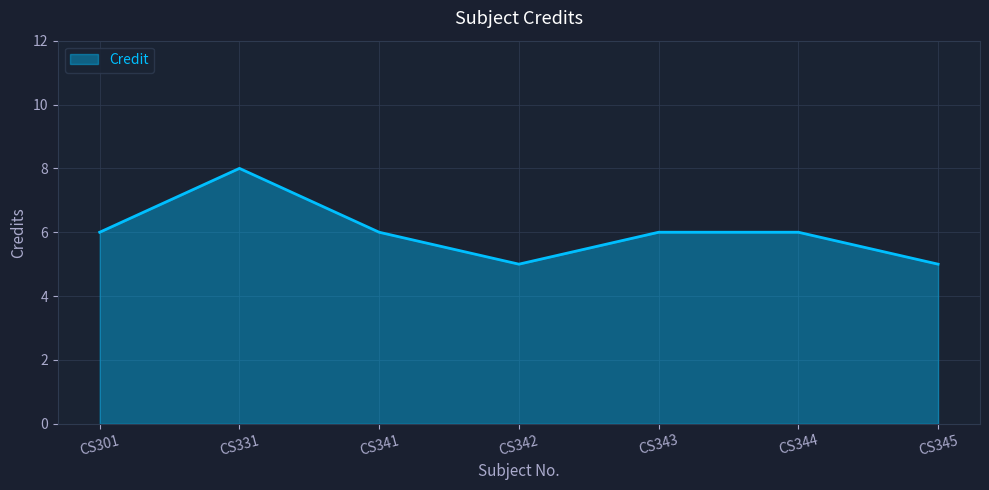

What is the average value?

6